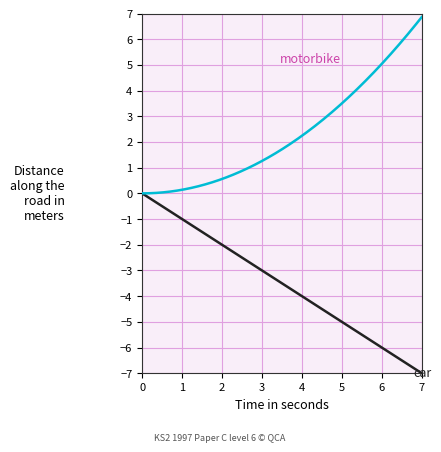

What is the change in value from 0 to 1?

-1